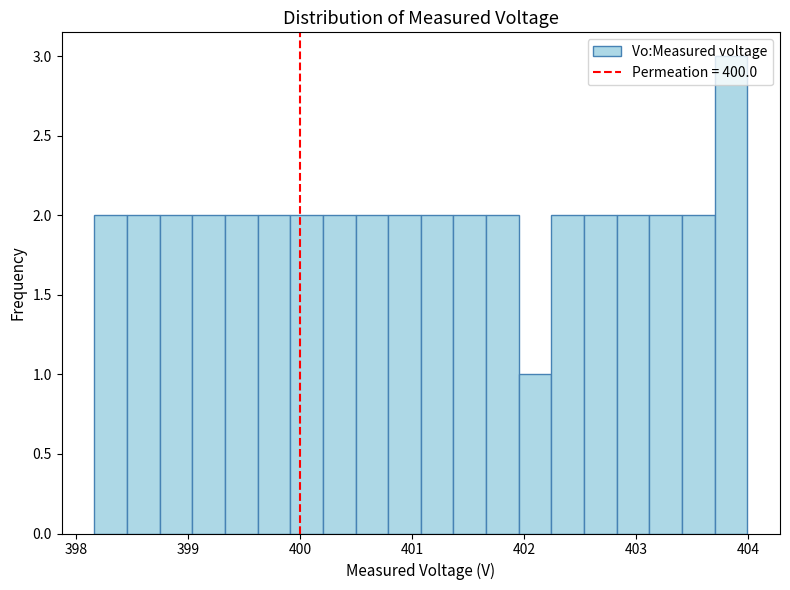

Around what value on the x-axis is the tallest bar? Give the approximate position of its centre, as read against the axis.

403.8